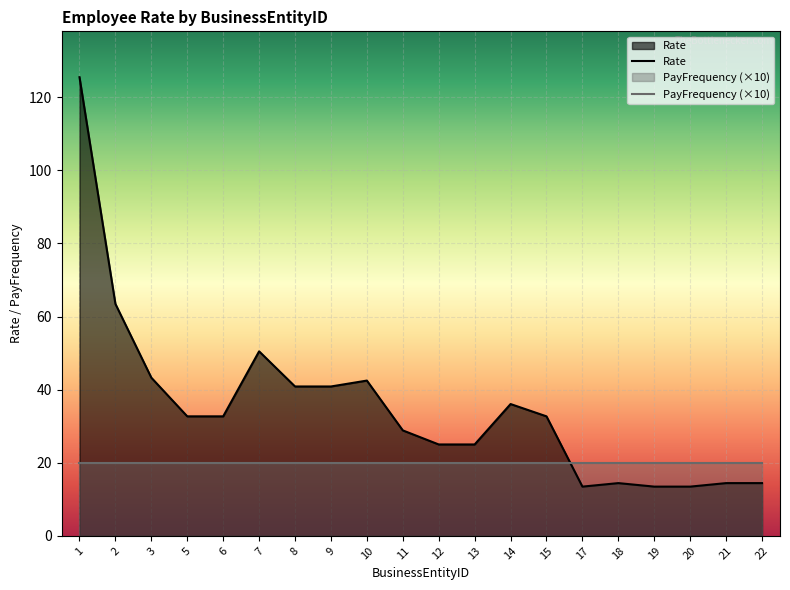

Rank the categories by value from lowest to highest.

17, 19, 20, 18, 21, 22, 12, 13, 11, 5, 6, 15, 14, 8, 9, 10, 3, 7, 2, 1